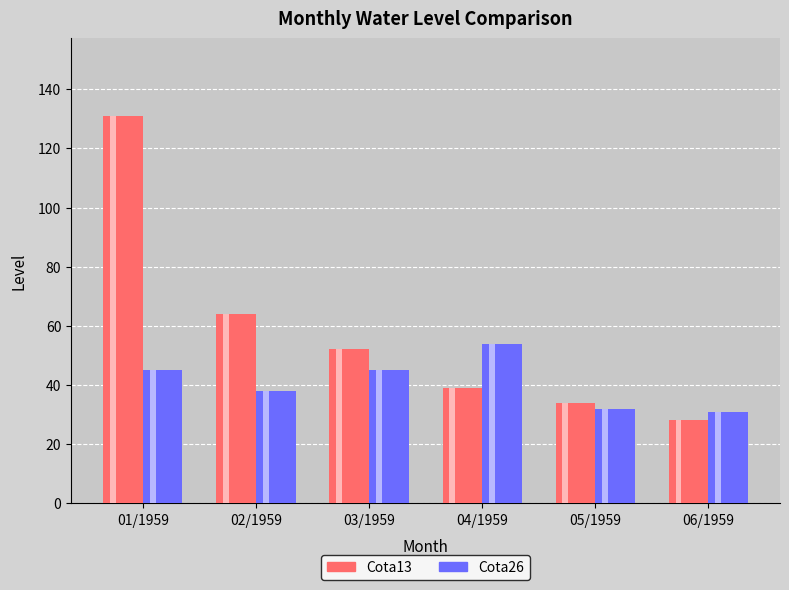

Is it true that Cota13 equals 14 at 10/1959?

False